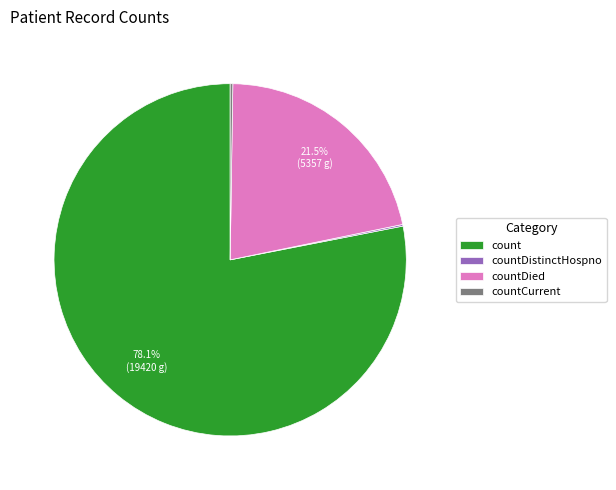

Between count and countDied, which is larger?

count